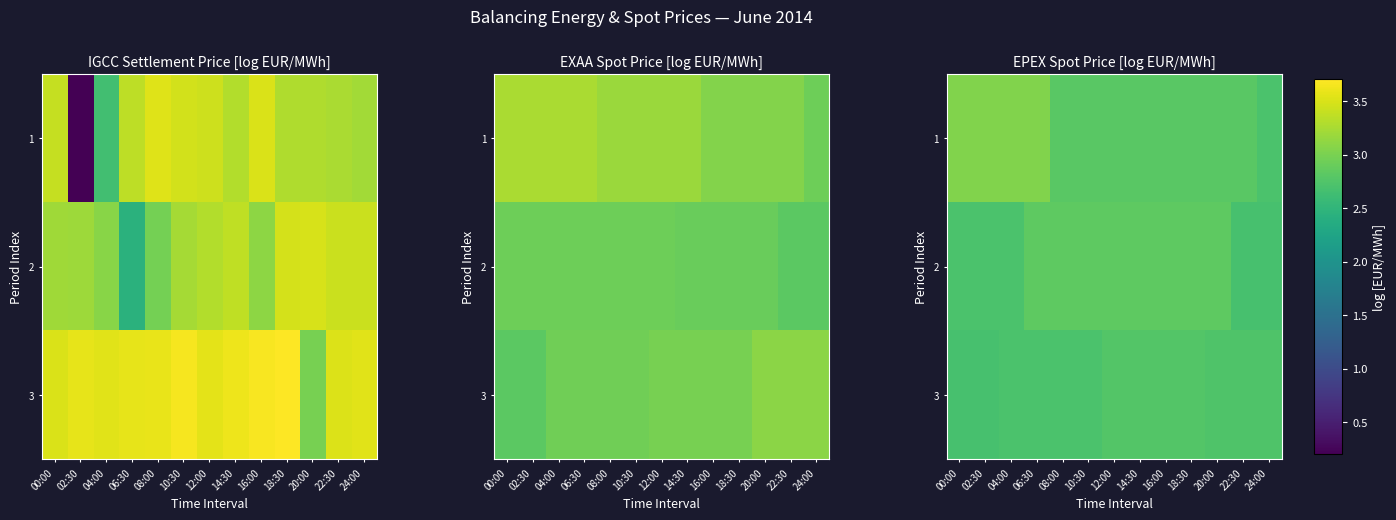

Rank the categories by 2 value from highest to lowest.

14:30, 16:00, 18:30, 20:00, 06:30, 08:00, 10:30, 12:00, 00:00, 02:30, 04:00, 22:30, 24:00